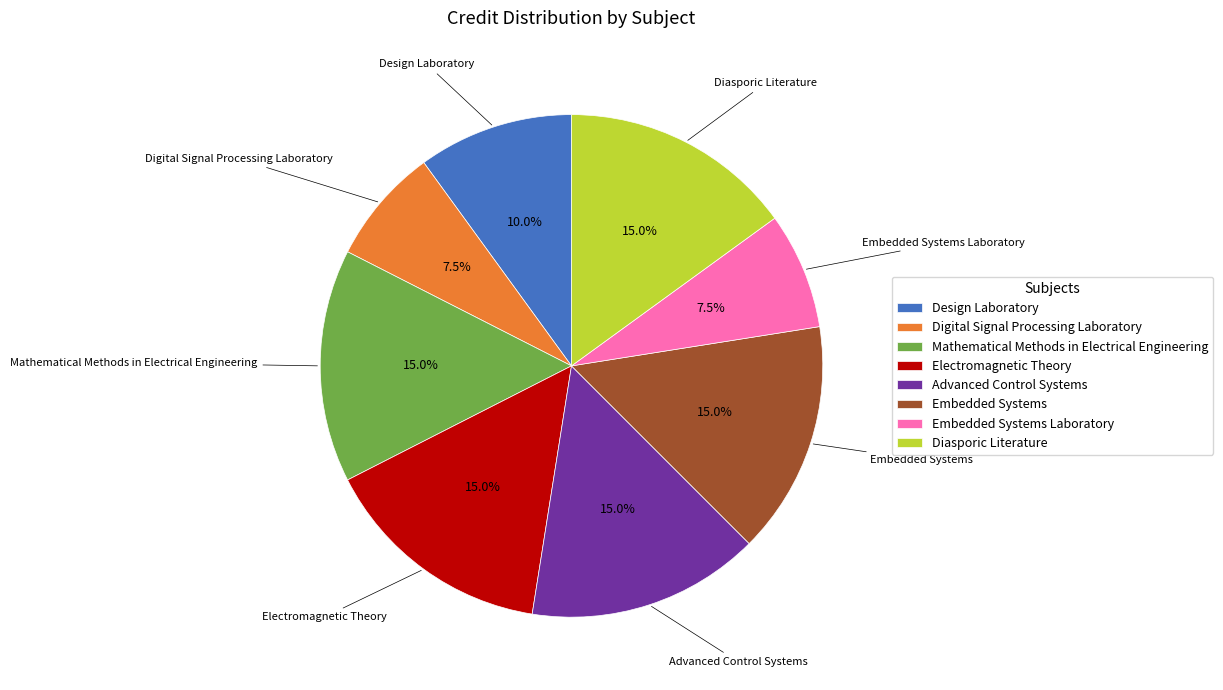

To the nearest percent, what is the difference between the largest and smallest slice percentages?

8%